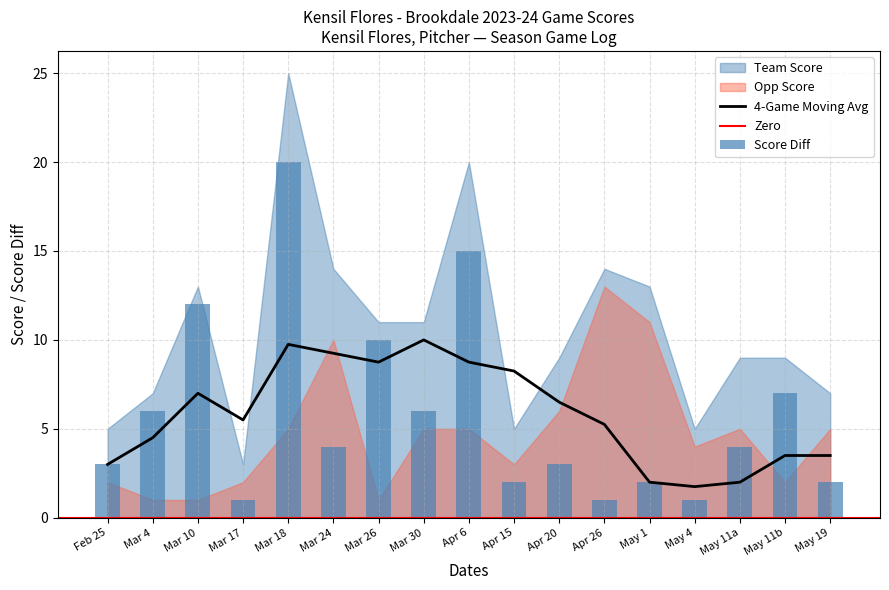

What is the difference between the maximum and second lowest values in the game_score_diff series?

19